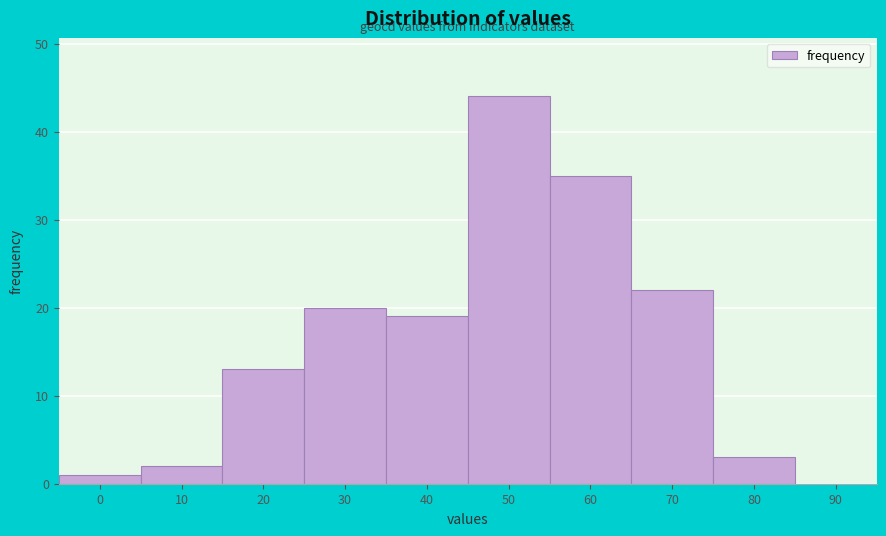

Reading left to right, what are all the values shown in this chart?

0=1	10=2	20=13	30=20	40=19	50=44	60=35	70=22	80=3	90=0